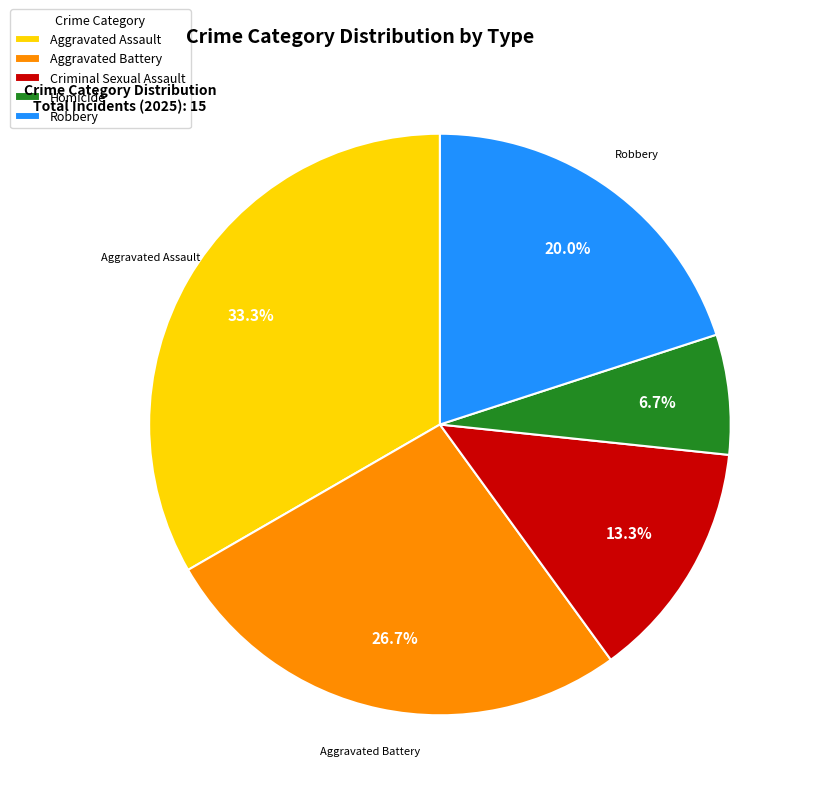

Rank the categories by value from highest to lowest.

Aggravated Assault, Aggravated Battery, Robbery, Criminal Sexual Assault, Homicide